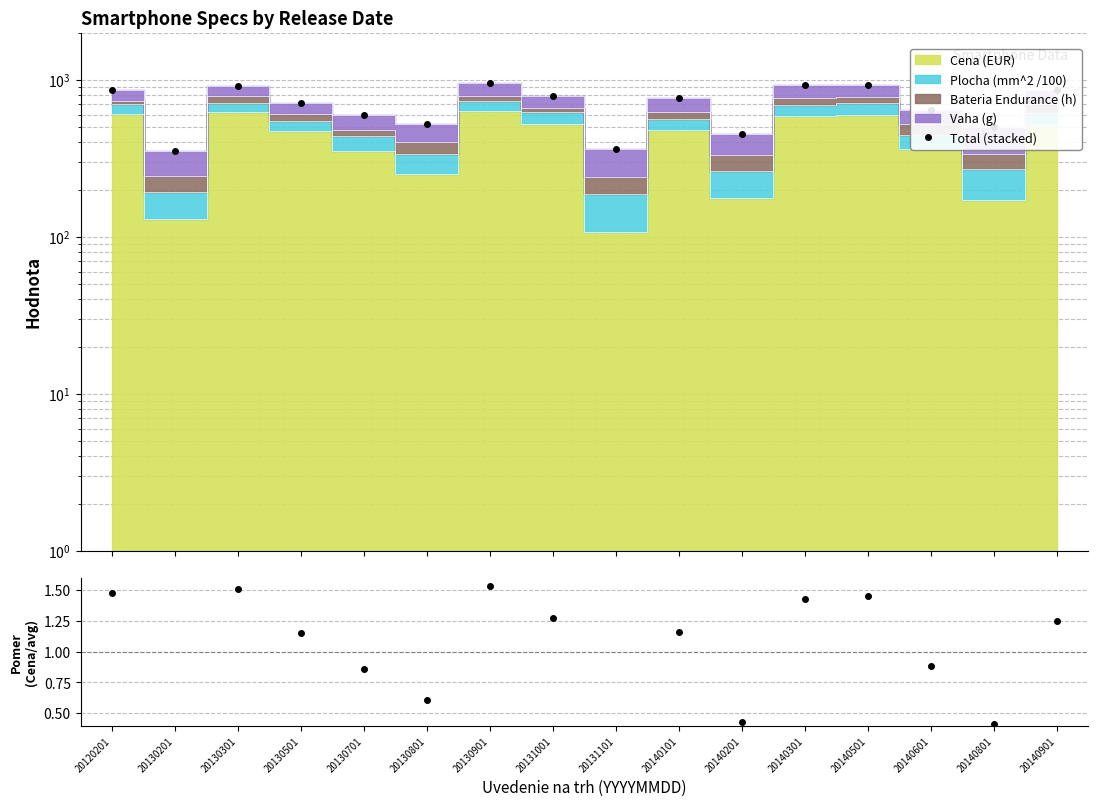

What is the spread (max minus min) of values at 20140601?

639.0